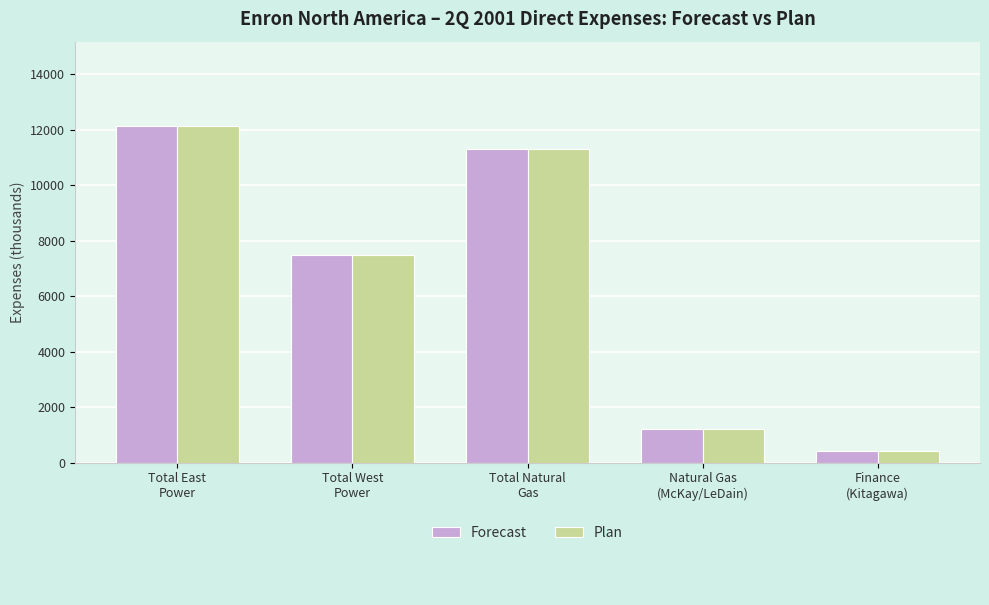

What is the difference between the Forecast values at Total West
Power and Finance
(Kitagawa)?

7073